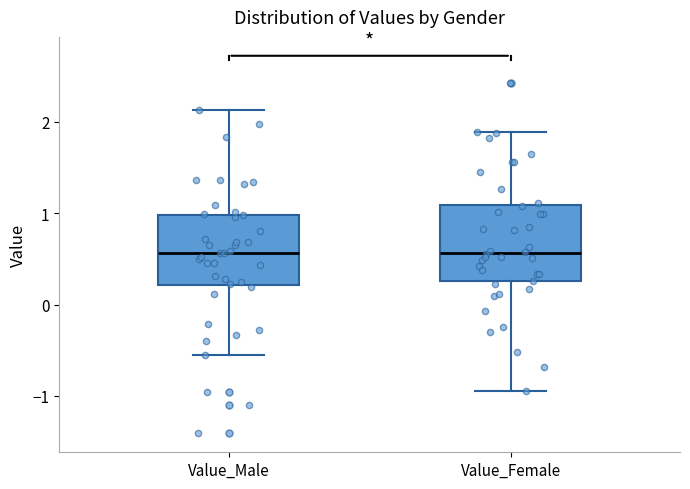

Reading left to right, transcribe this box plot: for each box, give where its median line is, the range the box spans, and where its two whiskers end, as read against the y-axis. The values are not printed on the chart, so give them approximately, as read against the axis.

Value_Male: median 0.6, box 0.2 to 1.0, whiskers -0.6 to 2.1
Value_Female: median 0.6, box 0.3 to 1.1, whiskers -1.0 to 1.9